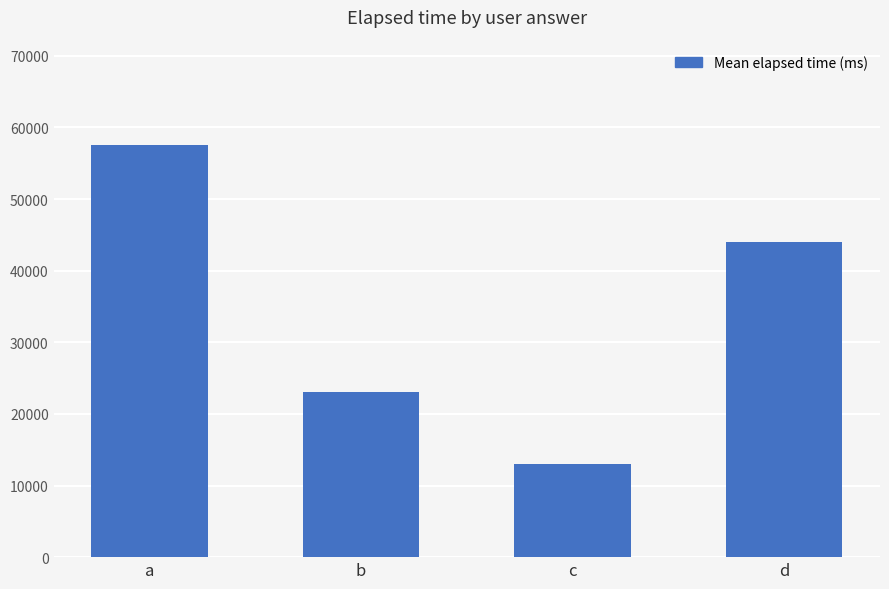

What is the sum of all values?

137500